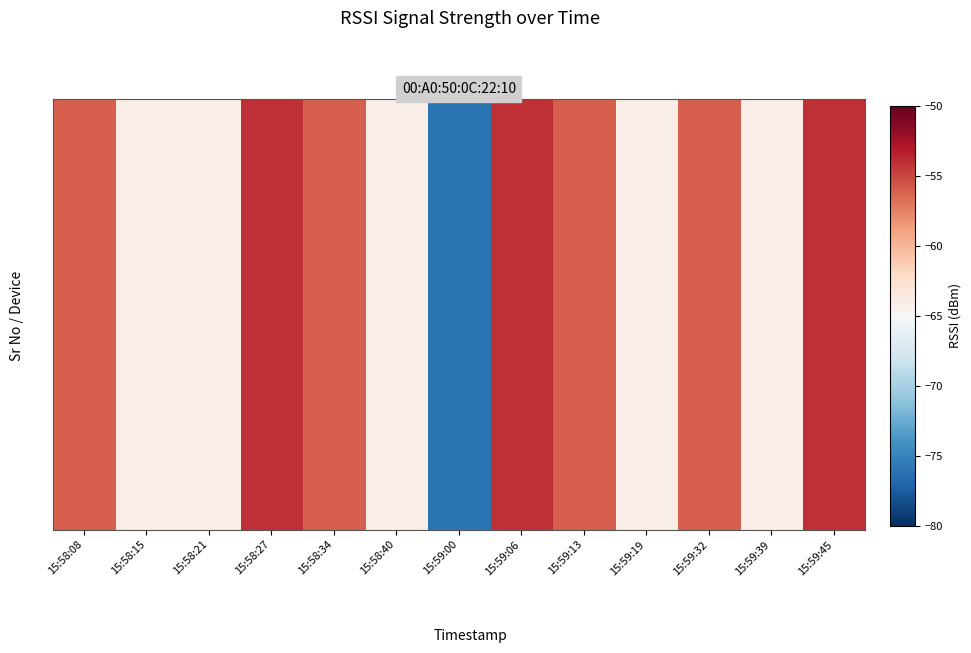

How many data points are above -56?

3